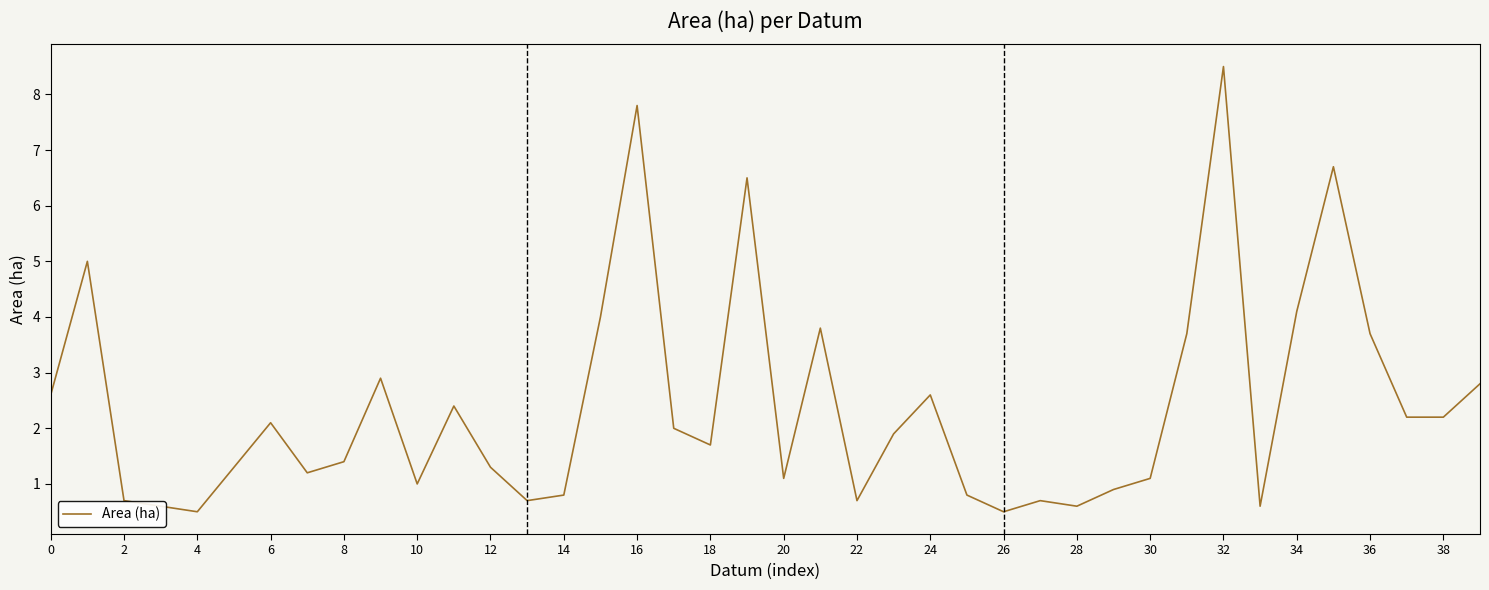

What is the maximum value shown in the chart?

8.5